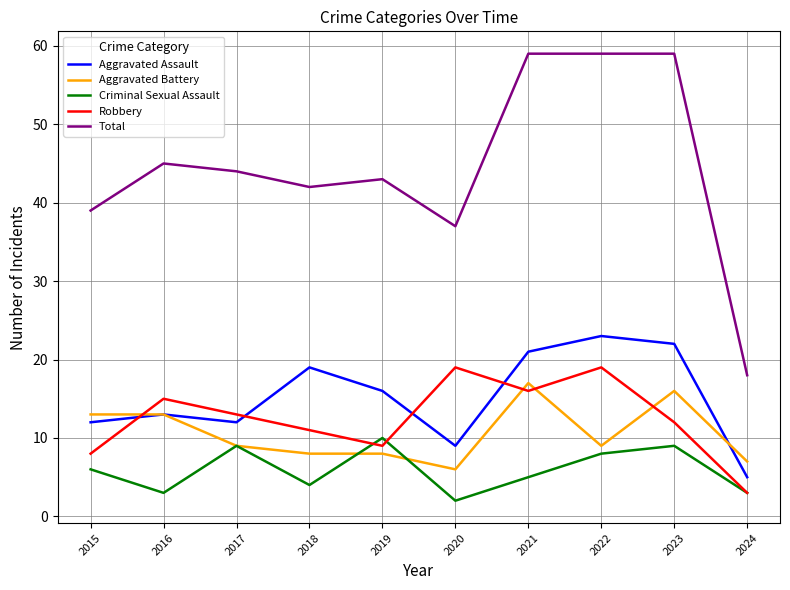

Is the value of Aggravated Battery at 2020 greater than the value of Robbery at 2023?

No